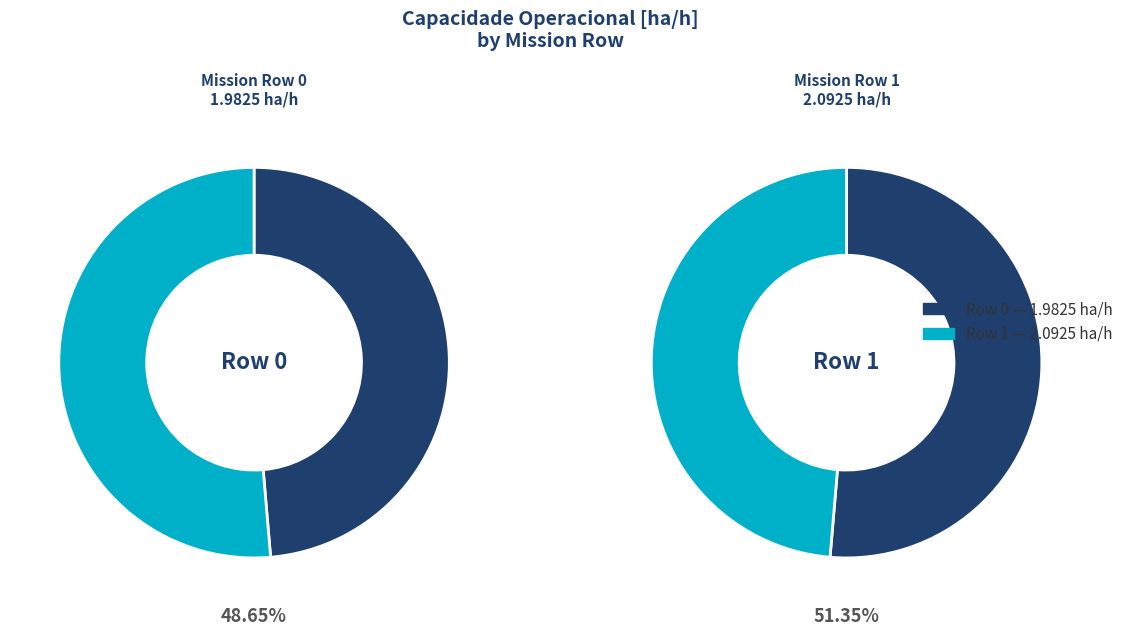

Does any single category account for the majority?

Yes